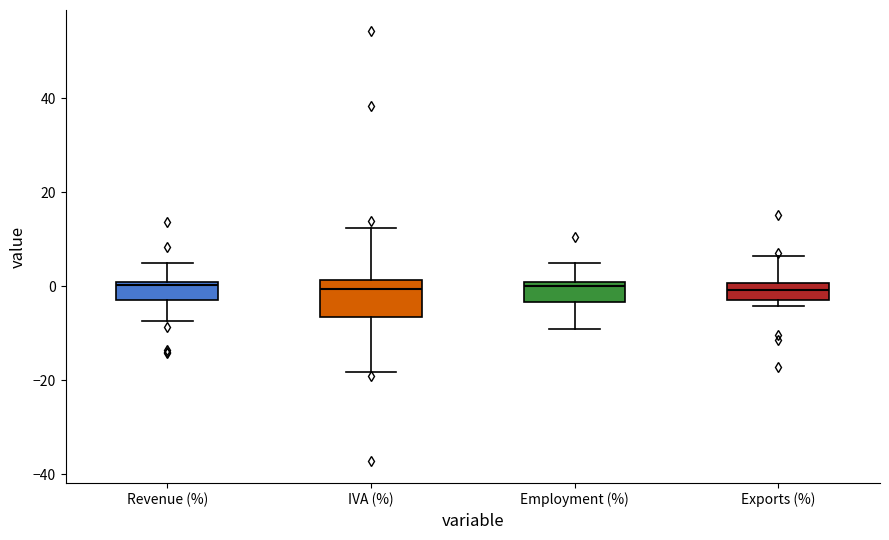

Reading left to right, transcribe this box plot: for each box, give where its median line is, the range the box spans, and where its two whiskers end, as read against the y-axis. The values are not printed on the chart, so give them approximately, as read against the axis.

Revenue (%): median 0 (just below the box's upper edge), box -2 to 0, whiskers -8 to 4
IVA (%): median 0, box -6 to 2, whiskers -18 to 12
Employment (%): median 0 (just below the box's upper edge), box -4 to 0, whiskers -8 to 6
Exports (%): median 0 (inside the box), box -2 to 0, whiskers -4 to 6